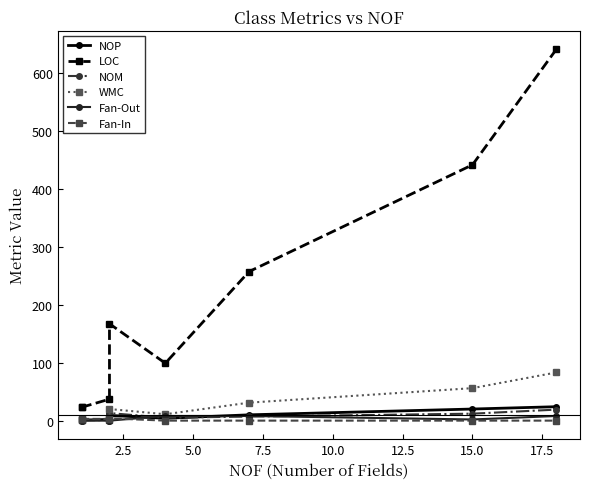

After their last crossing, which series has the higher values: Fan-Out or NOP?

NOP